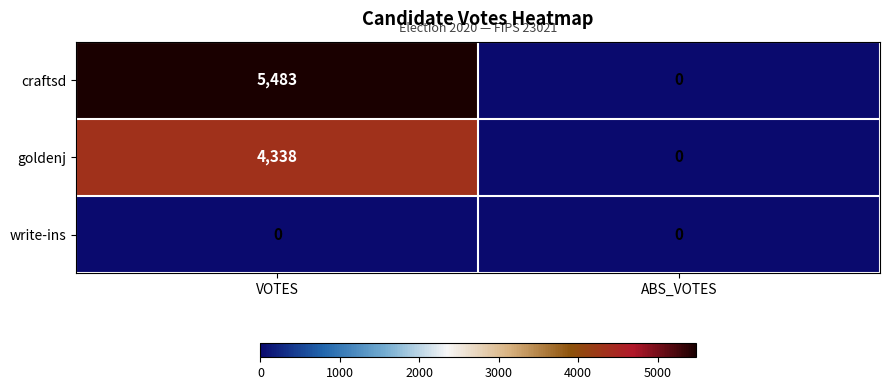

List the series in order of their overall mean, lowest first.

write-ins, goldenj, craftsd